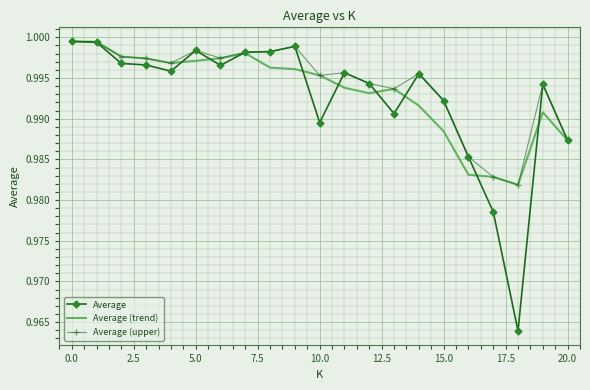

How many distinct data groups are displayed?

3